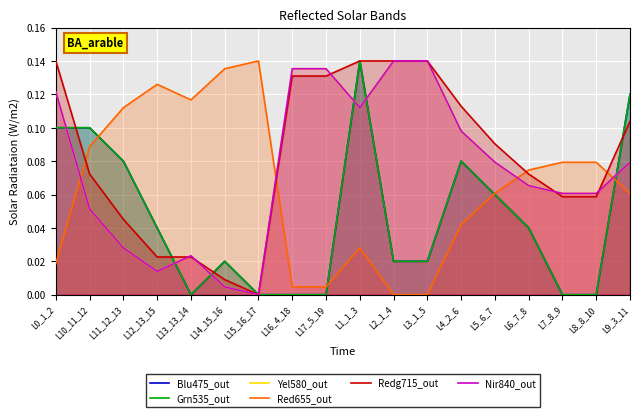

List the labels in order of Nir840_out value, largest first.

L2_1_4, L3_1_5, L16_4_18, L17_5_19, L0_1_2, L1_1_3, L4_2_6, L9_3_11, L5_6_7, L6_7_8, L7_8_9, L8_8_10, L10_11_12, L11_12_13, L13_13_14, L12_13_15, L14_15_16, L15_16_17